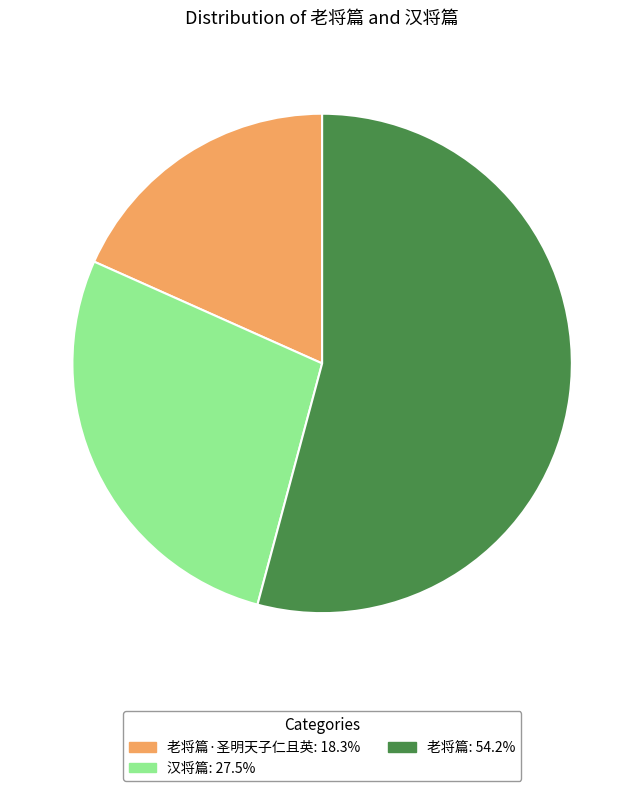

How many segments does this pie chart have?

3